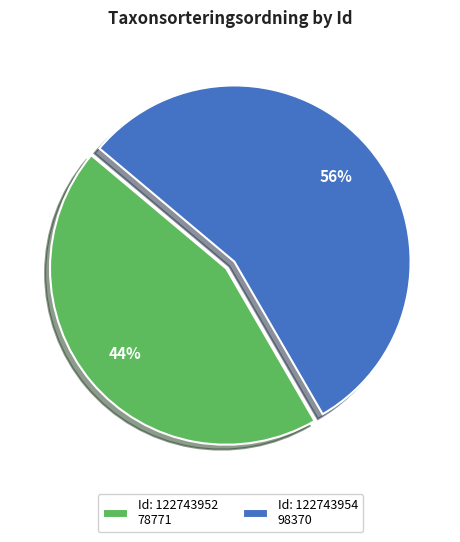

Count the number of slices in the pie.

2